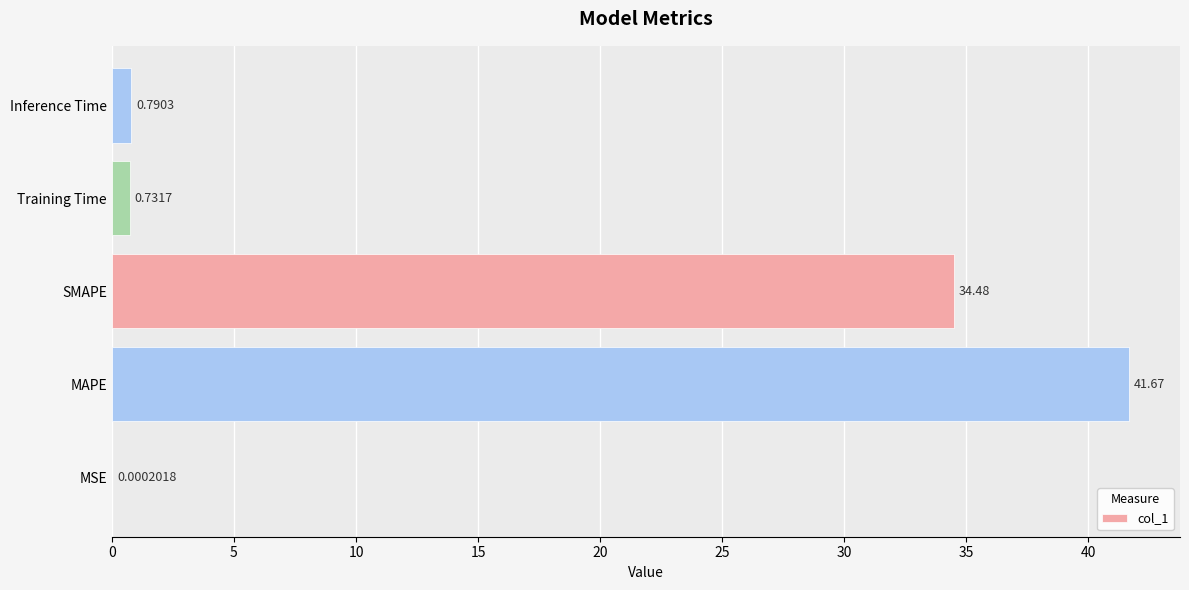

How many data points does each series have?

5